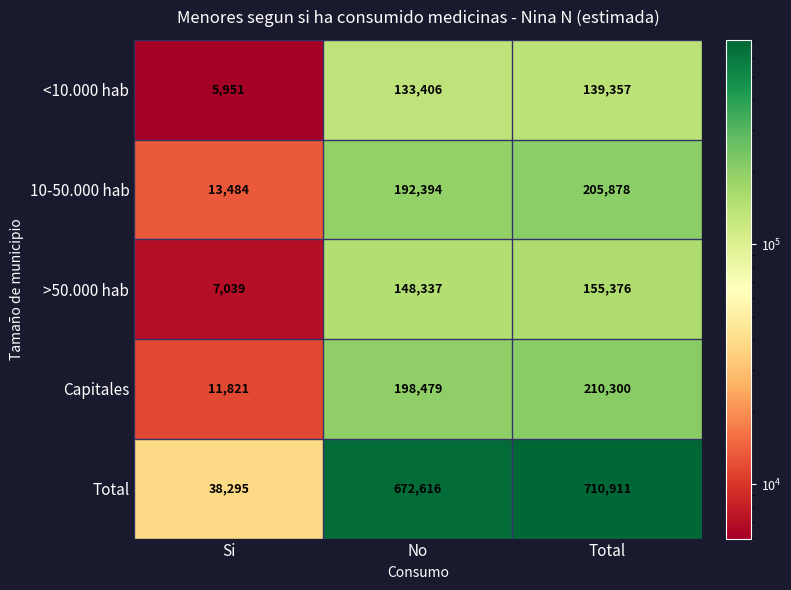

Count the number of categories in the chart.

3